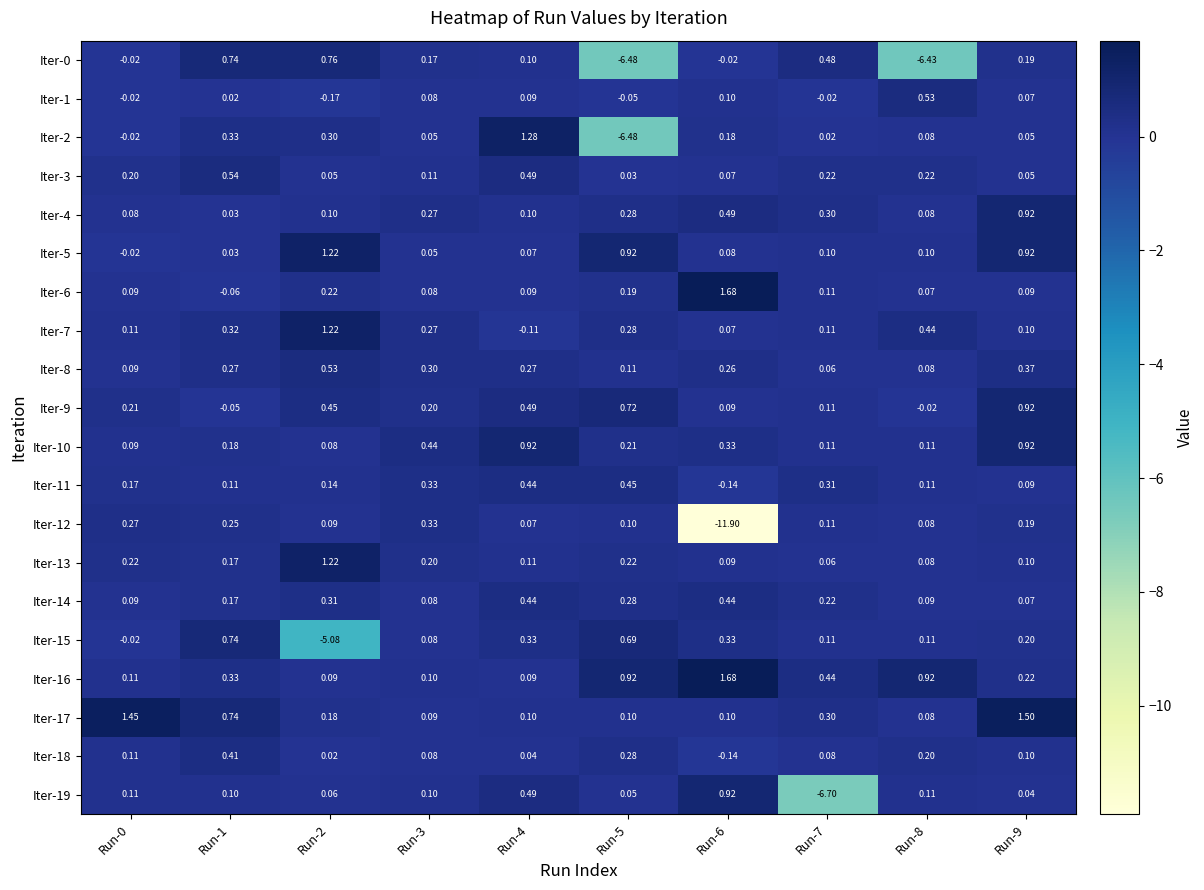

How many negative values does the Iter-9 series have?

2